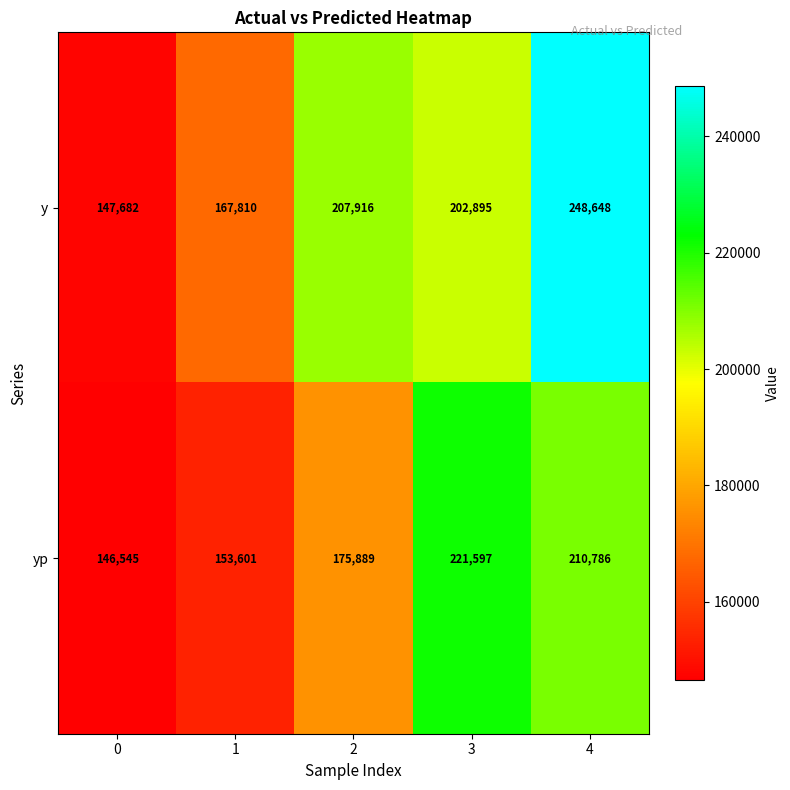

Reading left to right, transcribe all the data shown in this chart.

y: 147682	167810	207916	202895	248648
yp: 146545	153601	175889	221597	210786